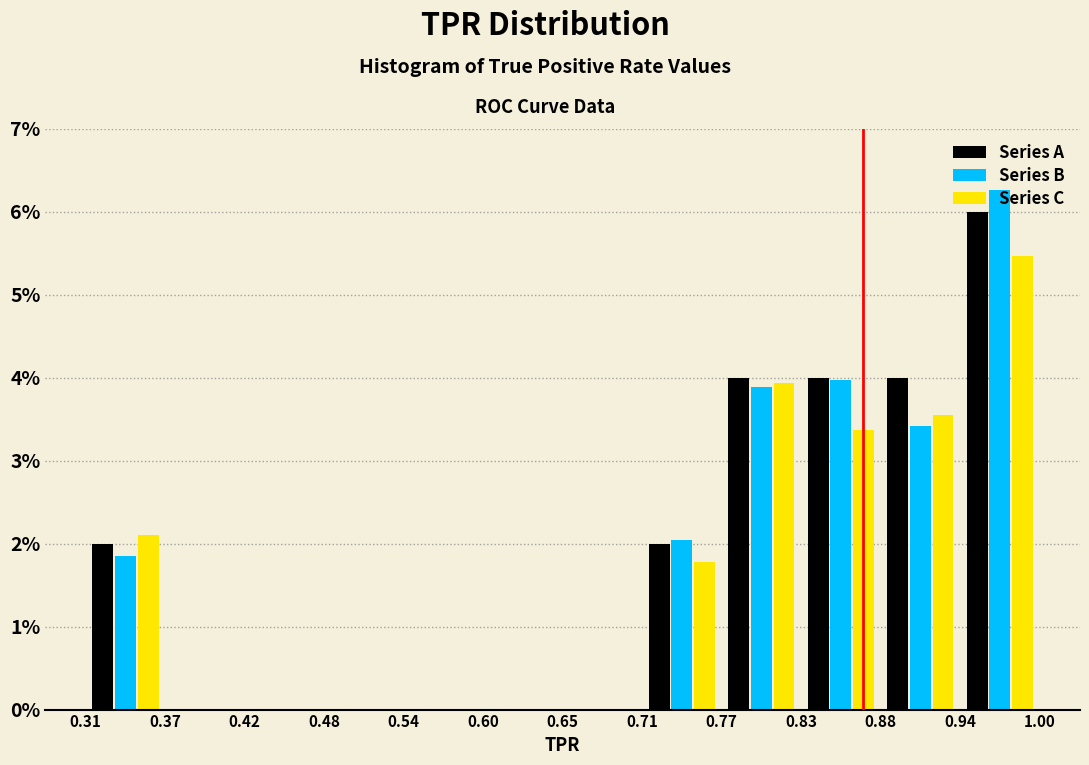

In the Series C series, which range on the x-axis has the tallest bar?

0.94 to 1.00